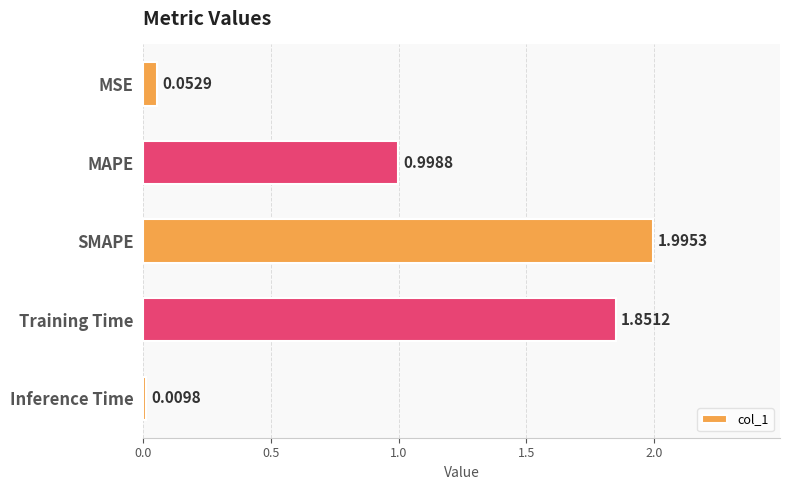

Count the number of categories in the chart.

5